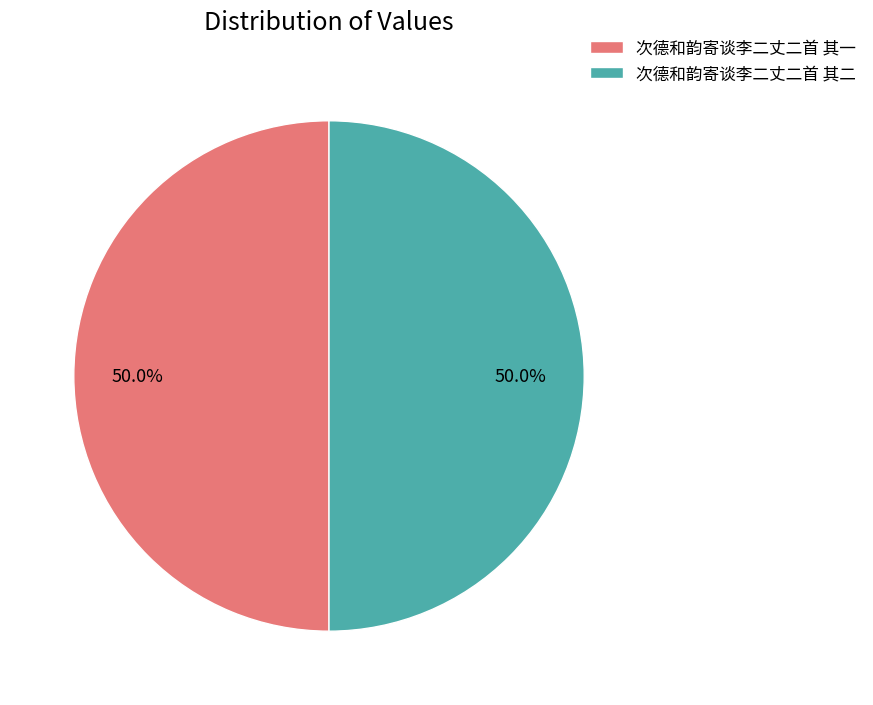

Do 次德和韵寄谈李二丈二首 其二 and 次德和韵寄谈李二丈二首 其一 together represent more than half of the pie?

Yes